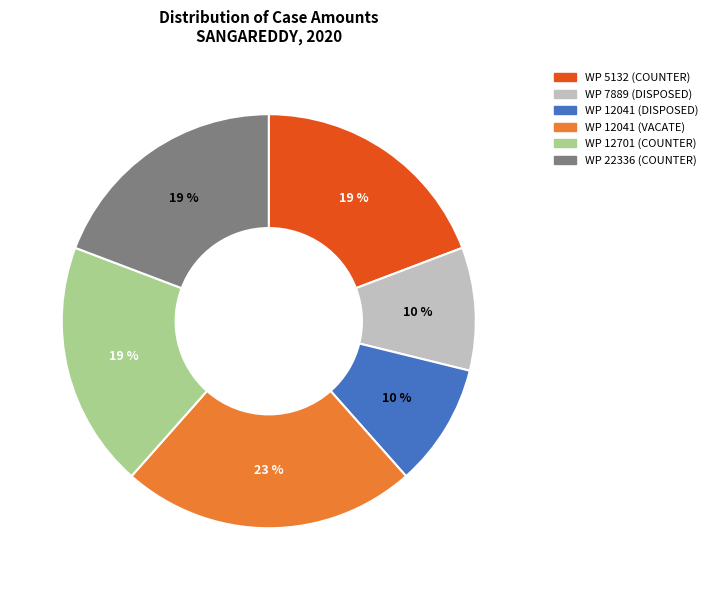

To the nearest percent, what portion does WP 5132 (COUNTER) represent?

19%